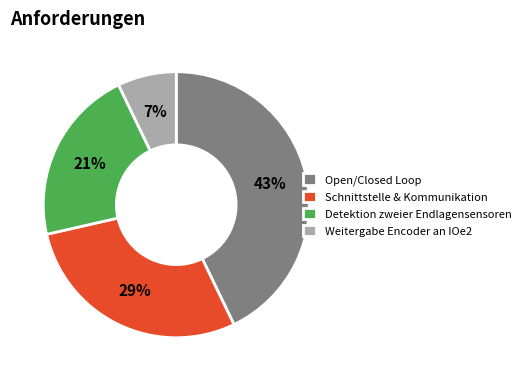

How many segments does this pie chart have?

4